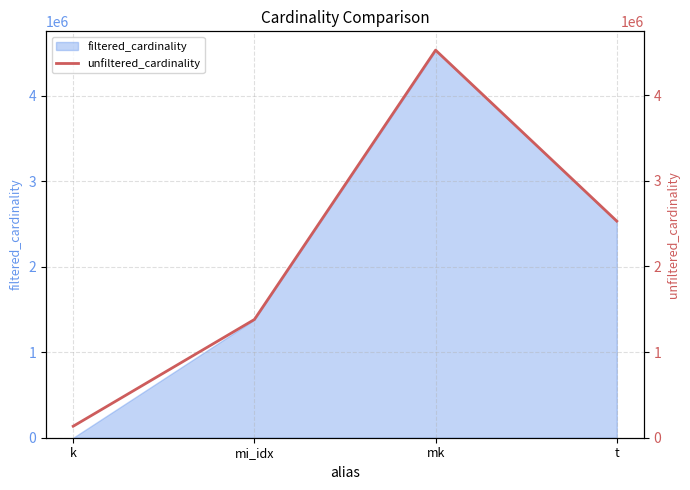

What is the label of the 3rd point from the right?

mi_idx